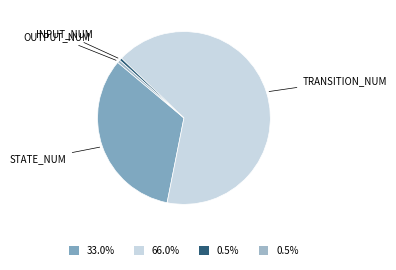

How many slices are in this pie chart?

4